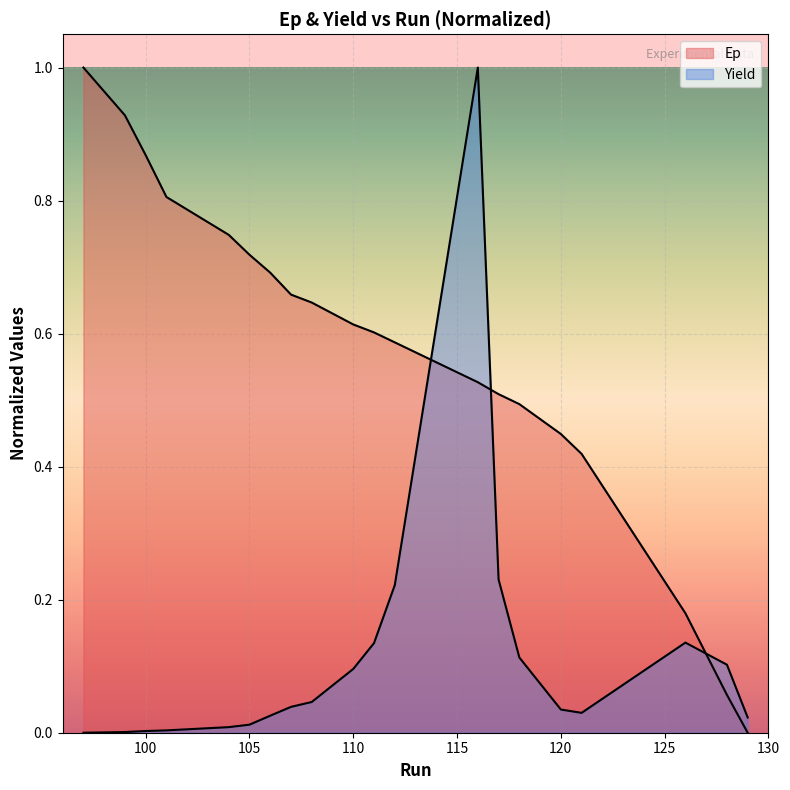

The Yield series shows 0.0 at 101. True or false?

True